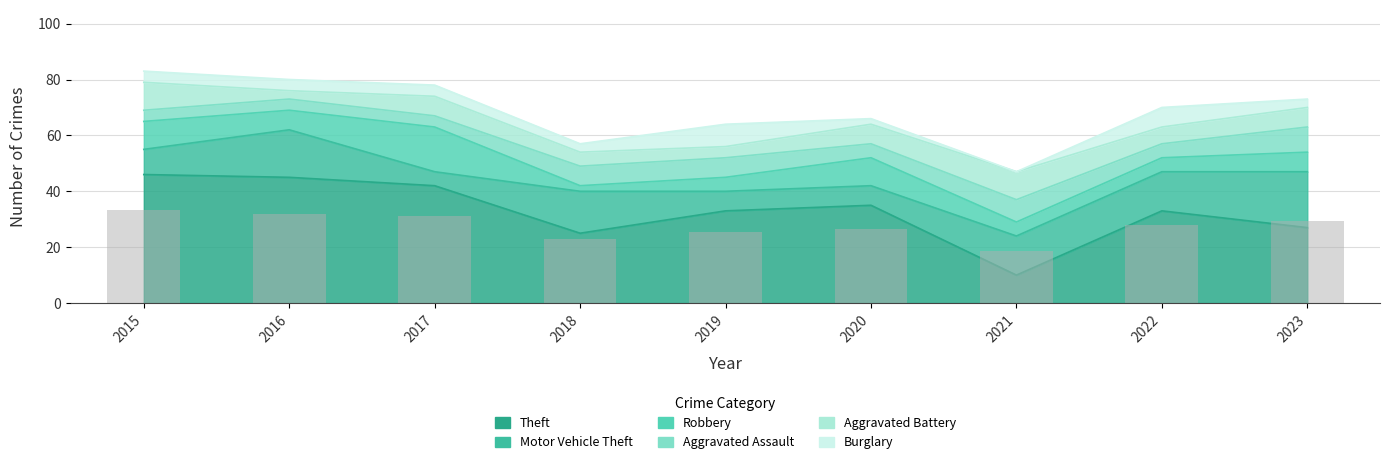

What is the value of the Motor Vehicle Theft bar at the 6th from the left?

7